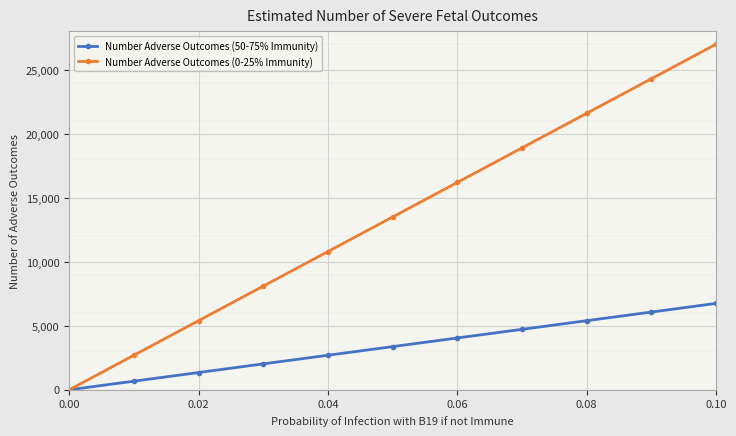

True or false: Number Adverse Outcomes (0-25% Immunity) has more than 0 interior local peaks.

False